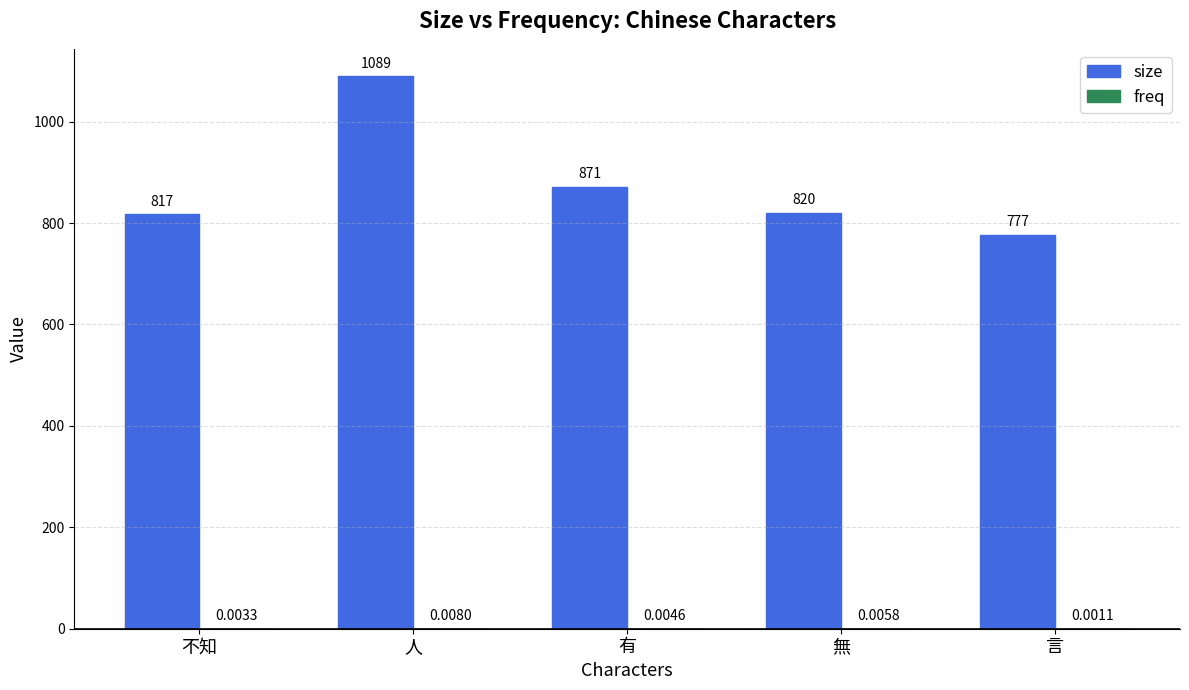

True or false: size has a value of 372.0 at 言.

False